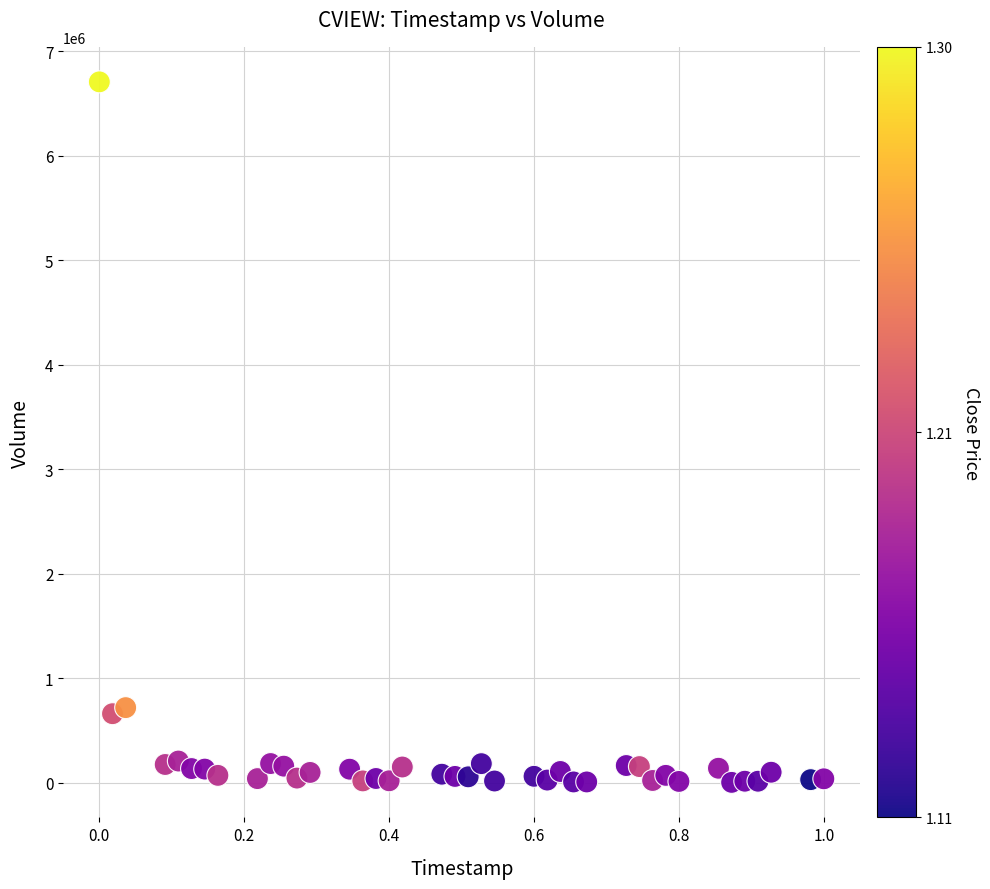

What is the range of Y values (max minus min)?

6702000